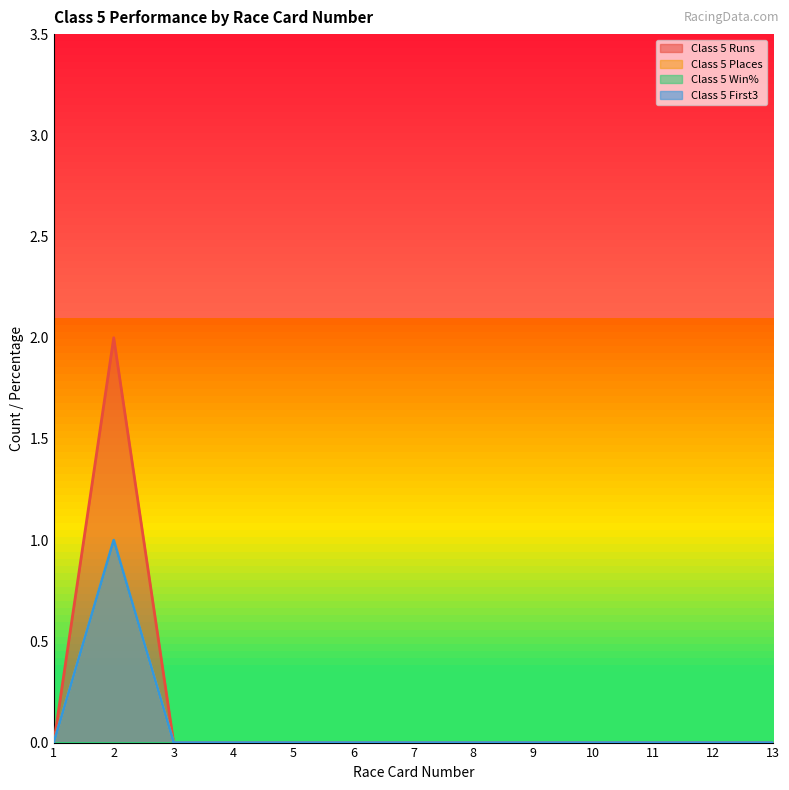

What is the sum of all Class 5 Places values?

1